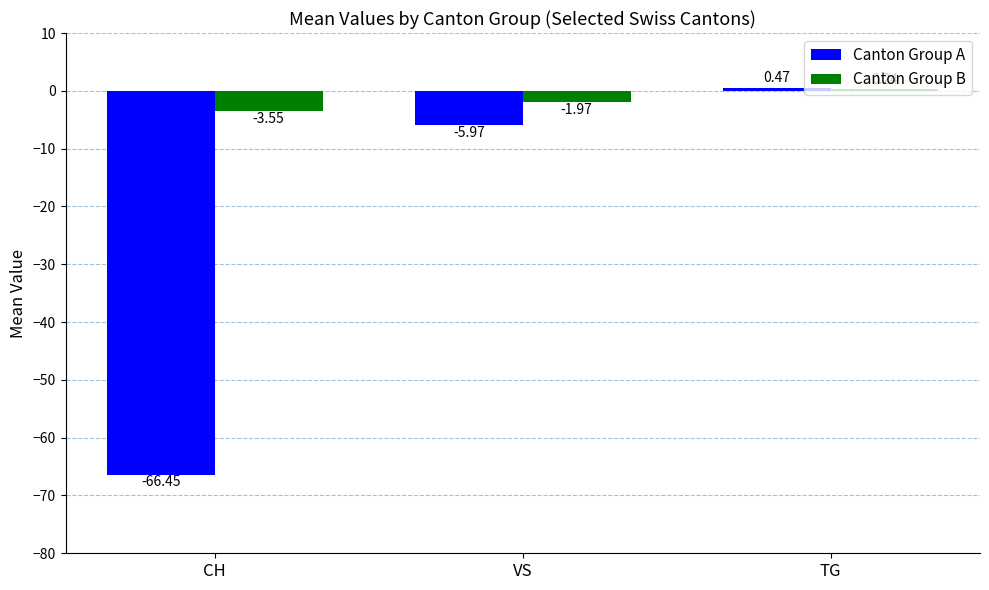

At which category does the chart reach its peak across all series?

TG